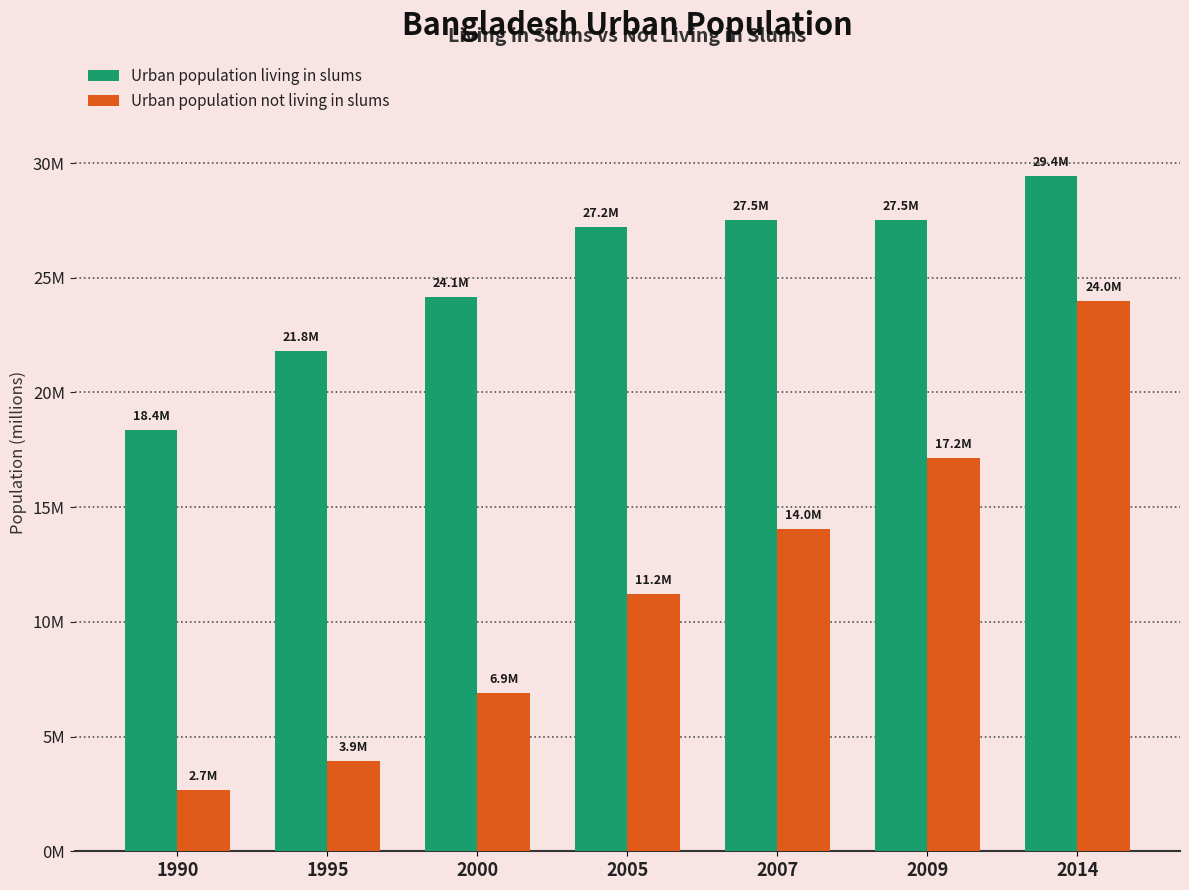

List the series in order of their overall mean, lowest first.

Urban population not living in slums, Urban population living in slums